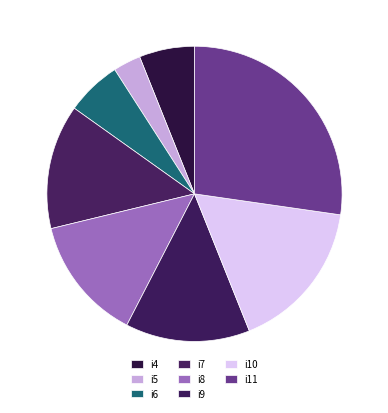

How many slices are in this pie chart?

8